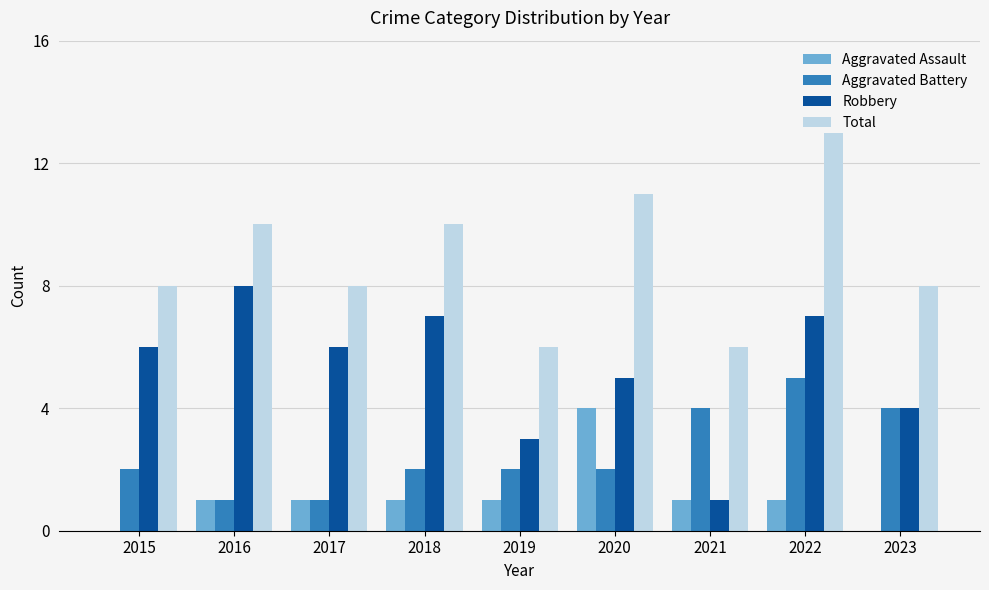

What is the maximum value for Robbery?

8